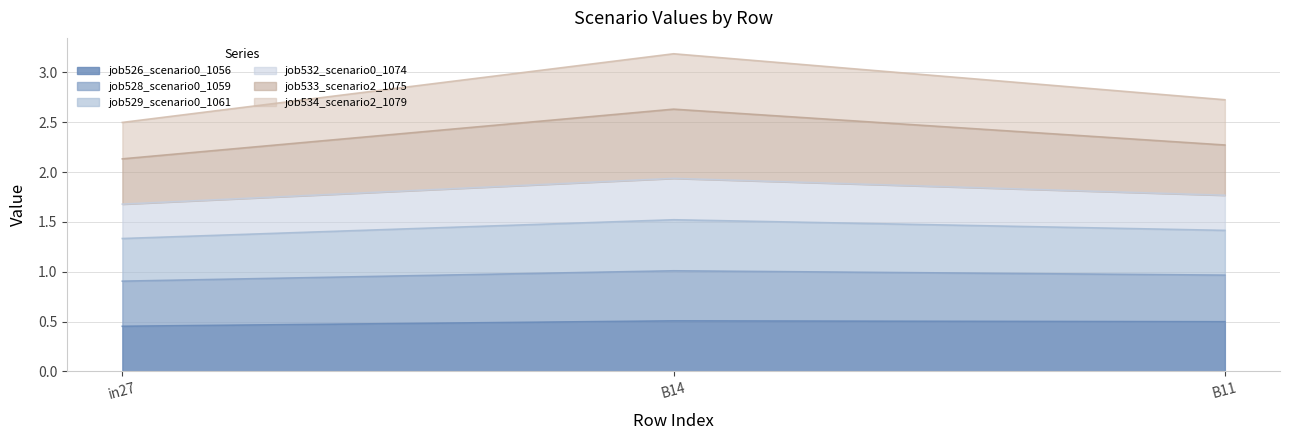

What is the difference between the highest and lowest values at B14?

2.7